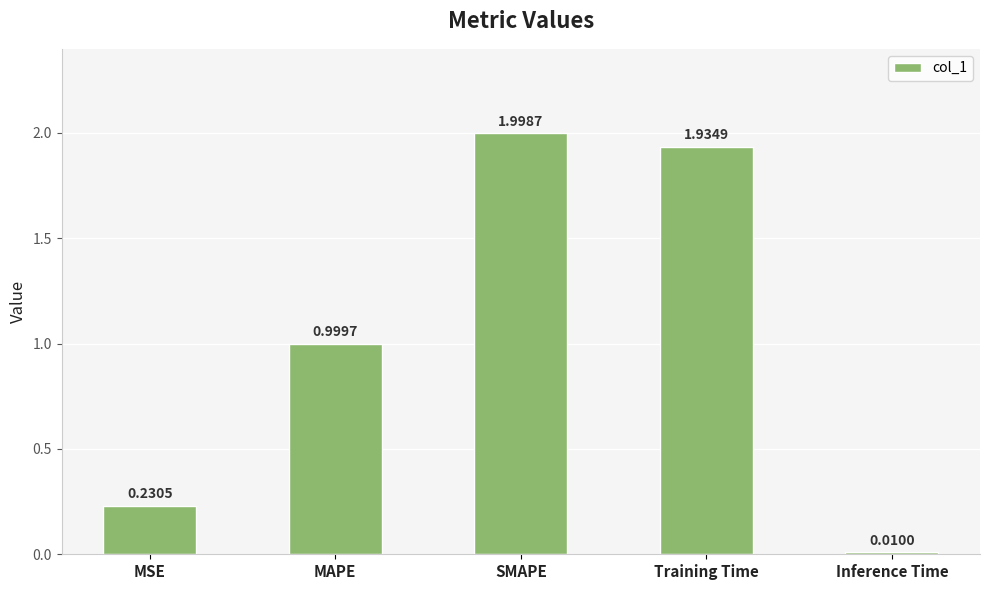

At which category does the chart reach its peak across all series?

SMAPE